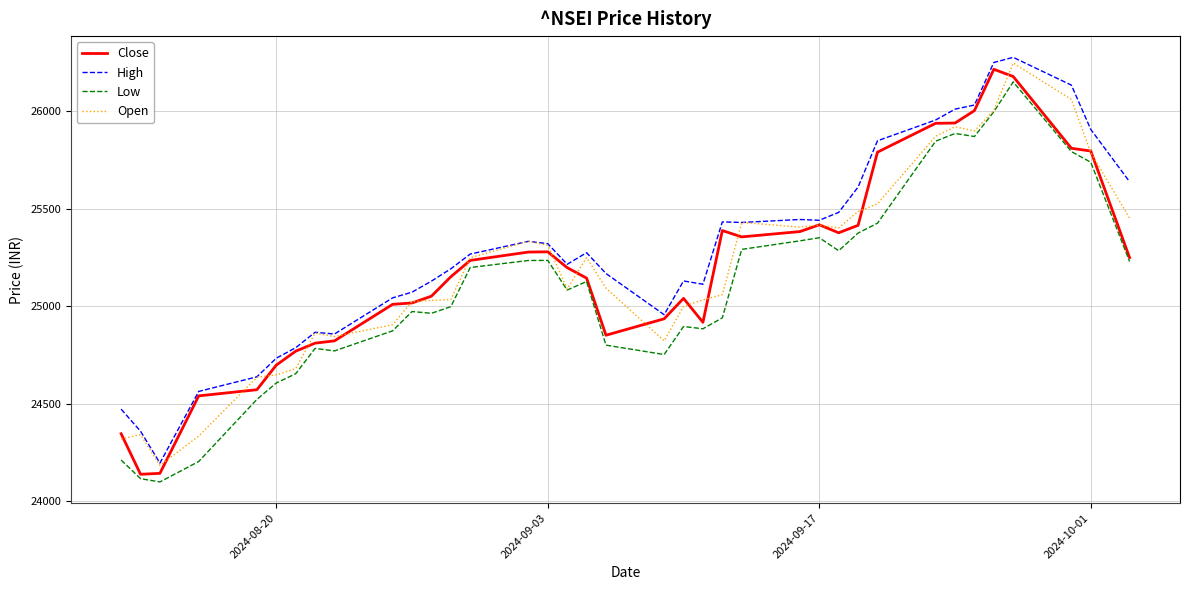

What is the highest value of the Low series?

26151.4